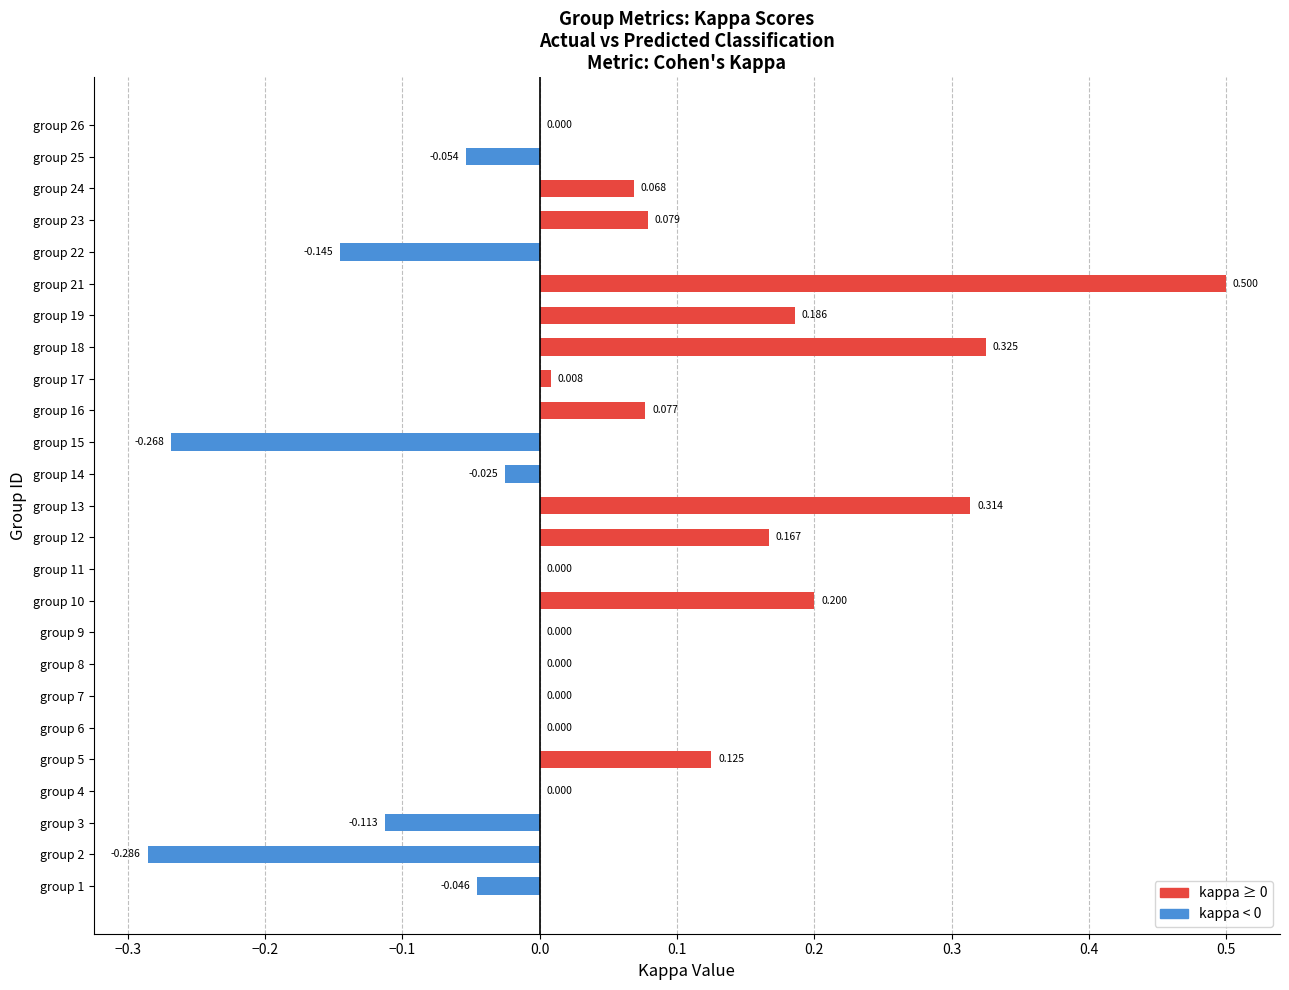

Count the number of data series in this chart.

1